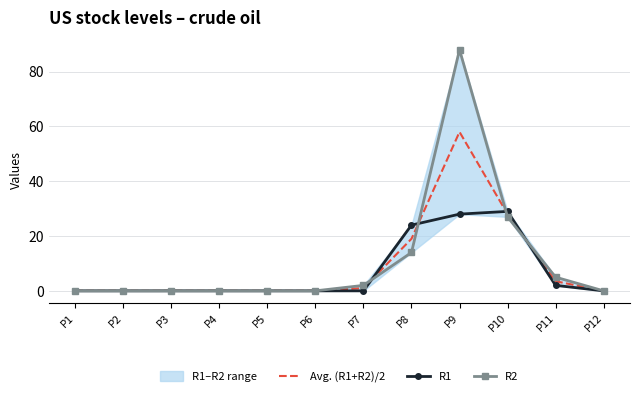

Does the chart have visible grid lines?

Yes